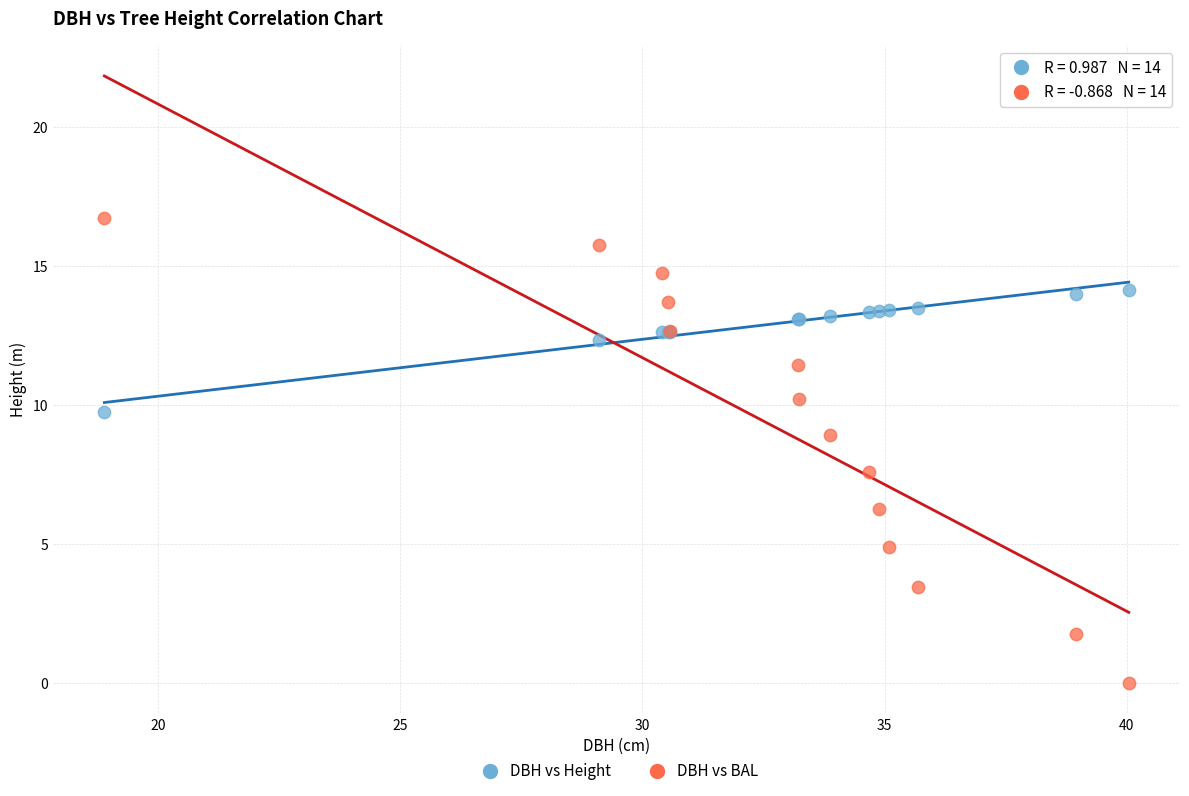

Which series has the largest Y range (max minus min)?

DBH vs BAL